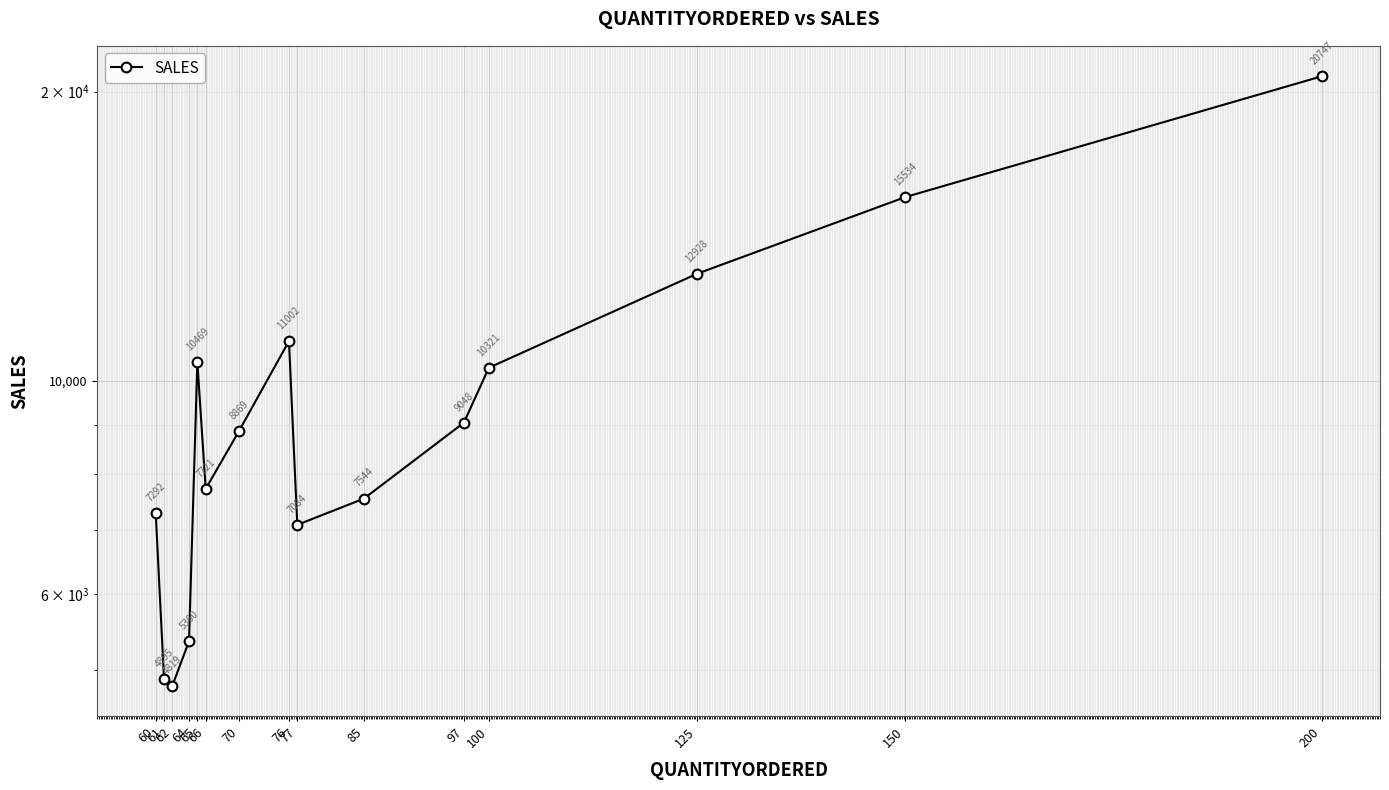

How many values are below 8869?

7